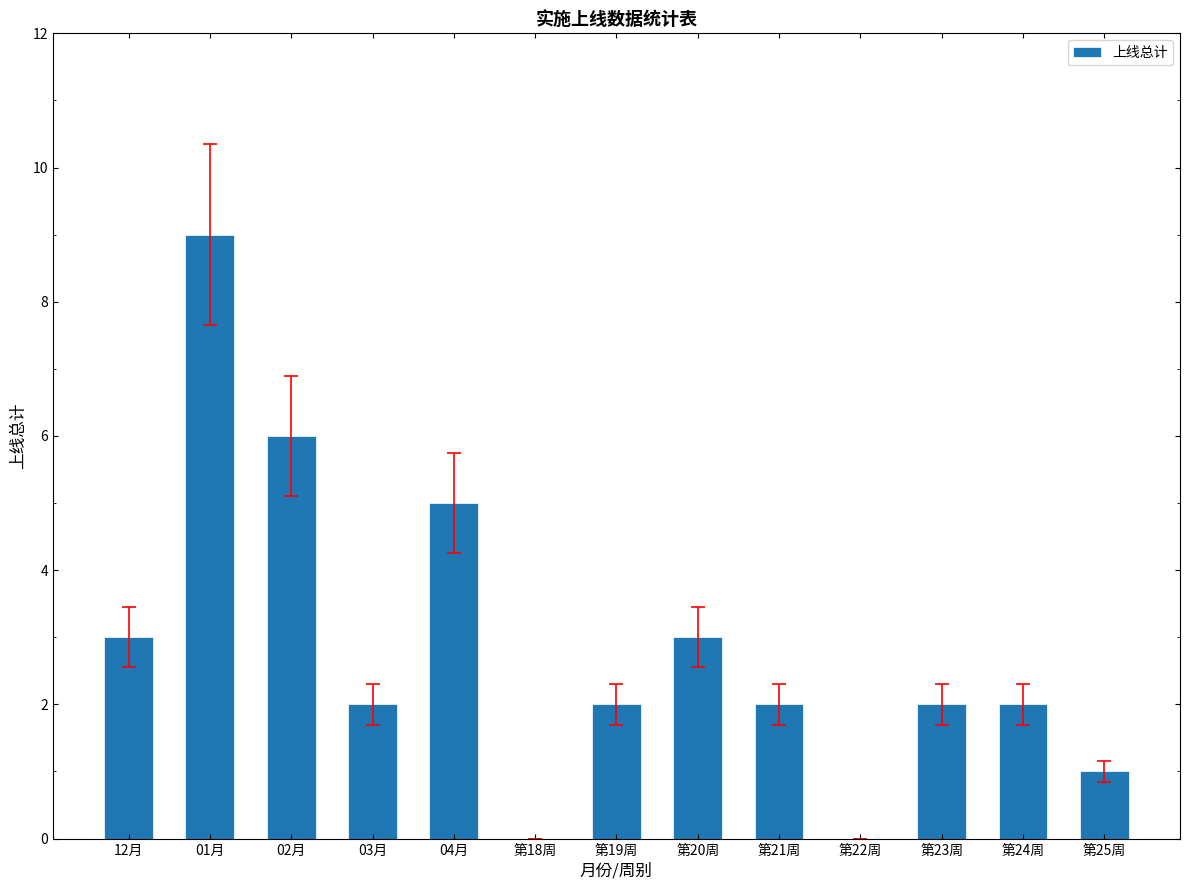

Reading left to right, list all the values displayed in this chart.

12月=3	01月=9	02月=6	03月=2	04月=5	第18周=0	第19周=2	第20周=3	第21周=2	第22周=0	第23周=2	第24周=2	第25周=1